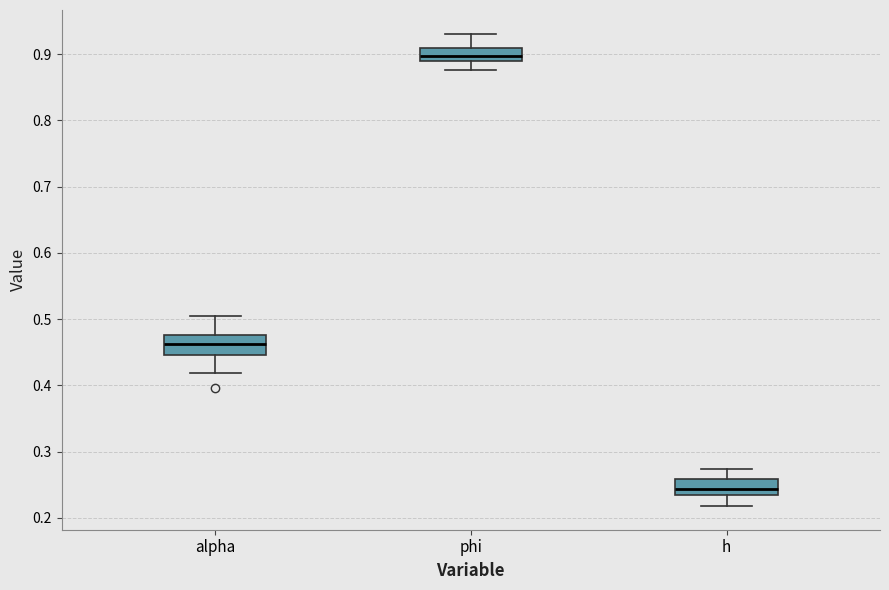

Reading left to right, transcribe this box plot: for each box, give where its median line is, the range the box spans, and where its two whiskers end, as read against the y-axis. The values are not printed on the chart, so give them approximately, as read against the axis.

alpha: median 0.46, box 0.45 to 0.48, whiskers 0.42 to 0.50
phi: median 0.90, box 0.89 to 0.91, whiskers 0.88 to 0.93
h: median 0.24 (inside the box), box 0.24 to 0.26, whiskers 0.22 to 0.27